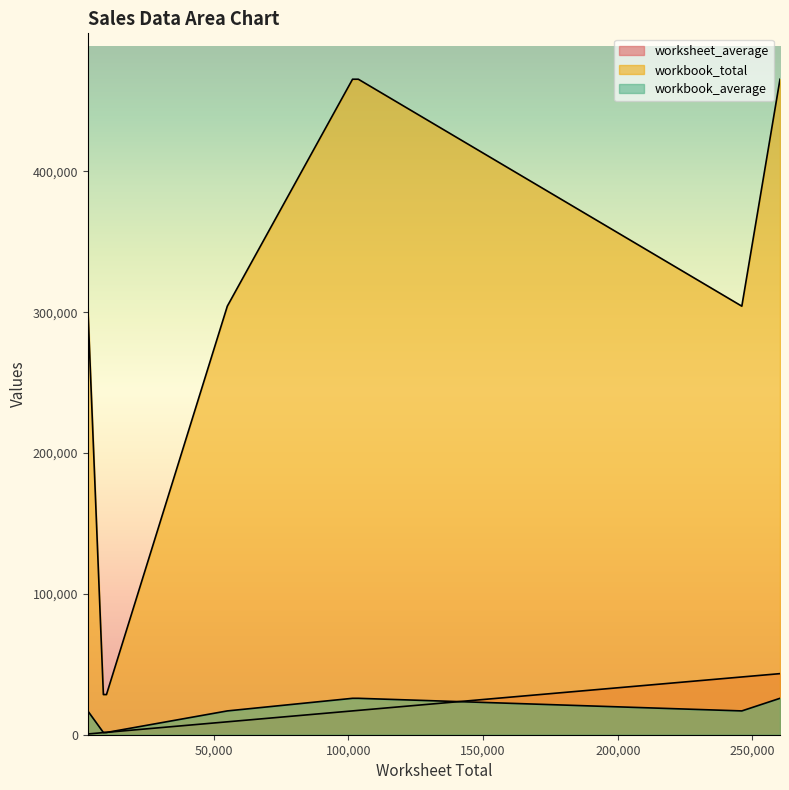

The value of worksheet_average at march_2014 is 16918.2. True or false?

True